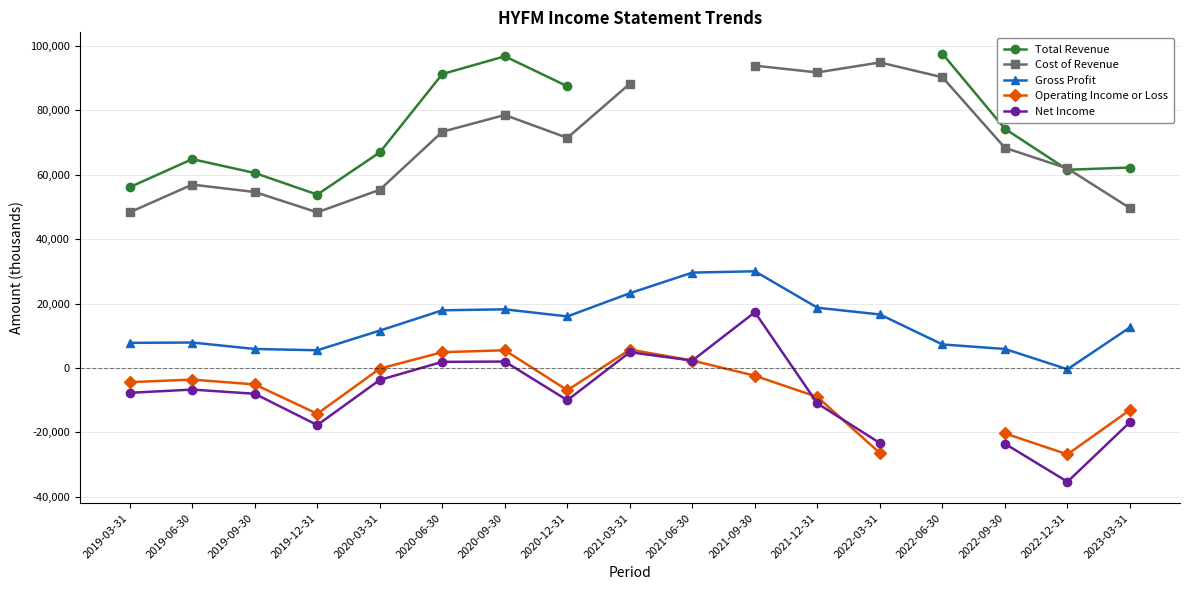

What are all the series names shown in the legend?

Total Revenue, Cost of Revenue, Gross Profit, Operating Income or Loss, Net Income